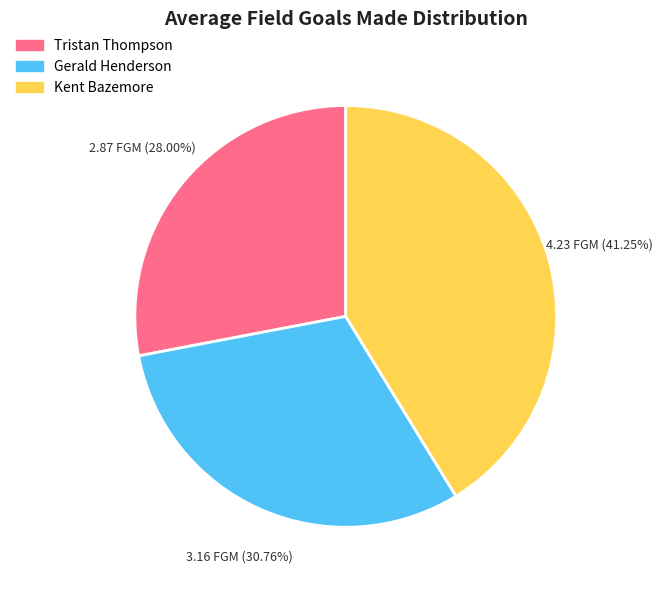

What is the largest slice in the pie chart?

Kent Bazemore